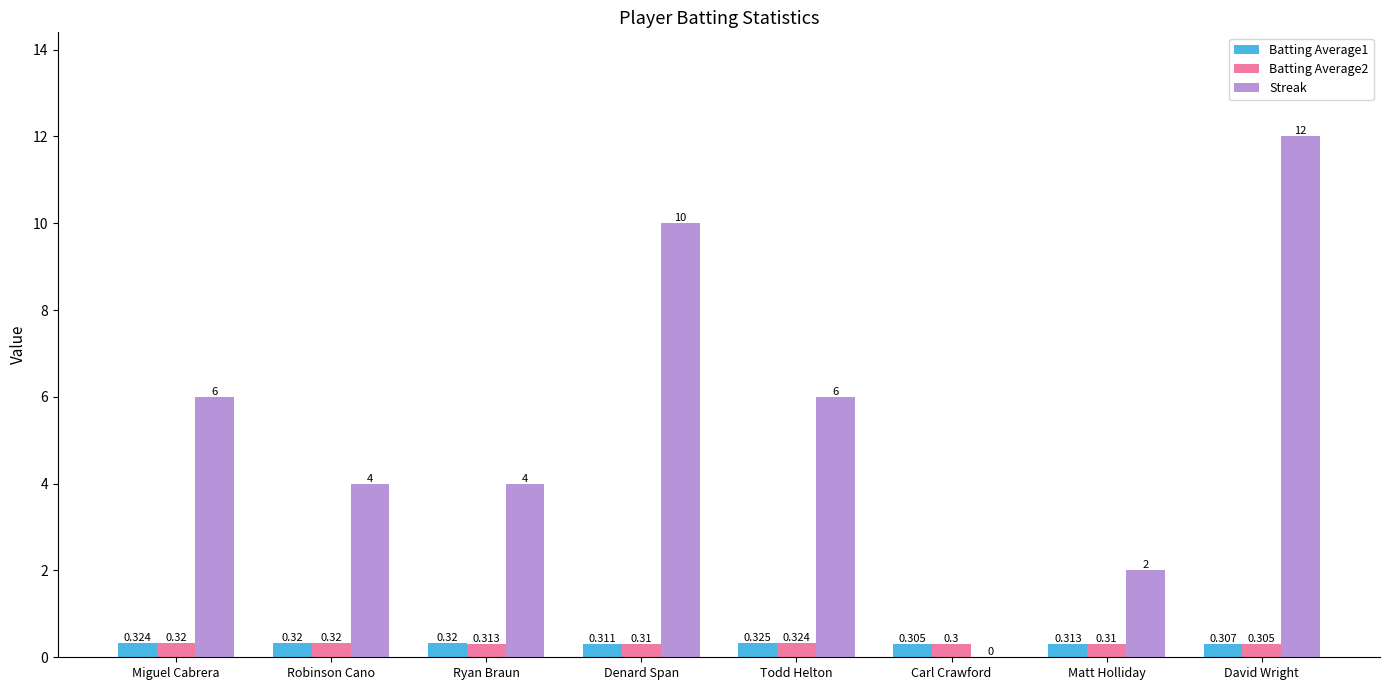

Reading right to left, extract all data points from this chart.

Batting Average1: 0.3	0.3	0.3	0.3	0.3	0.3	0.3	0.3
Batting Average2: 0.3	0.3	0.3	0.3	0.3	0.3	0.3	0.3
Streak: 12.0	2.0	0.0	6.0	10.0	4.0	4.0	6.0